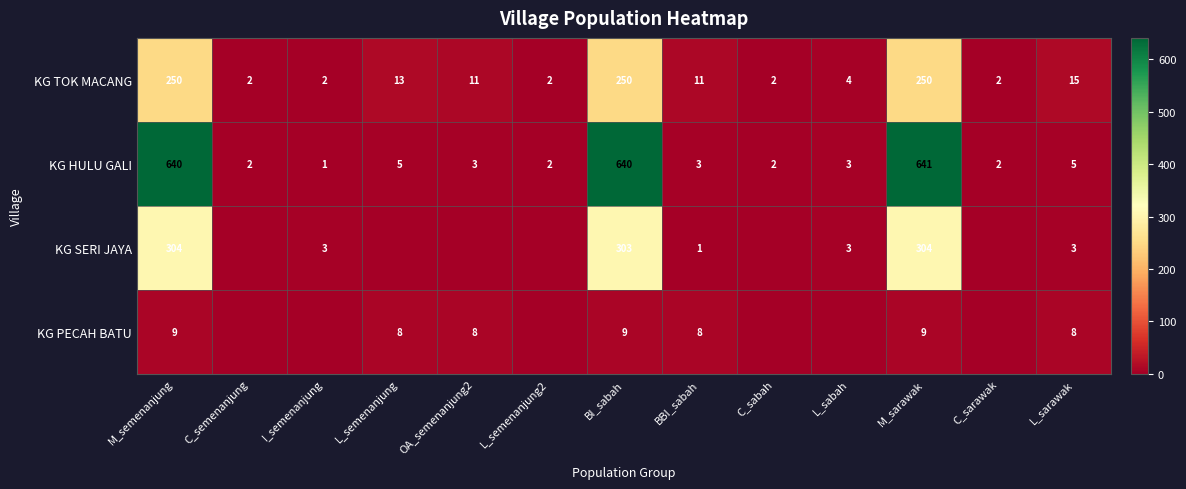

What is the difference between the maximum and minimum values in the KG TOK MACANG series?

248